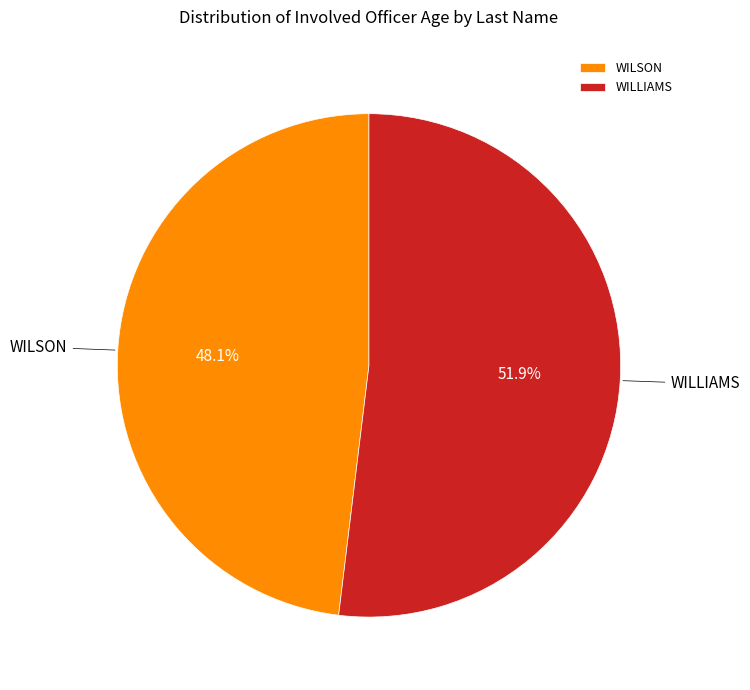

Count the number of slices in the pie.

2